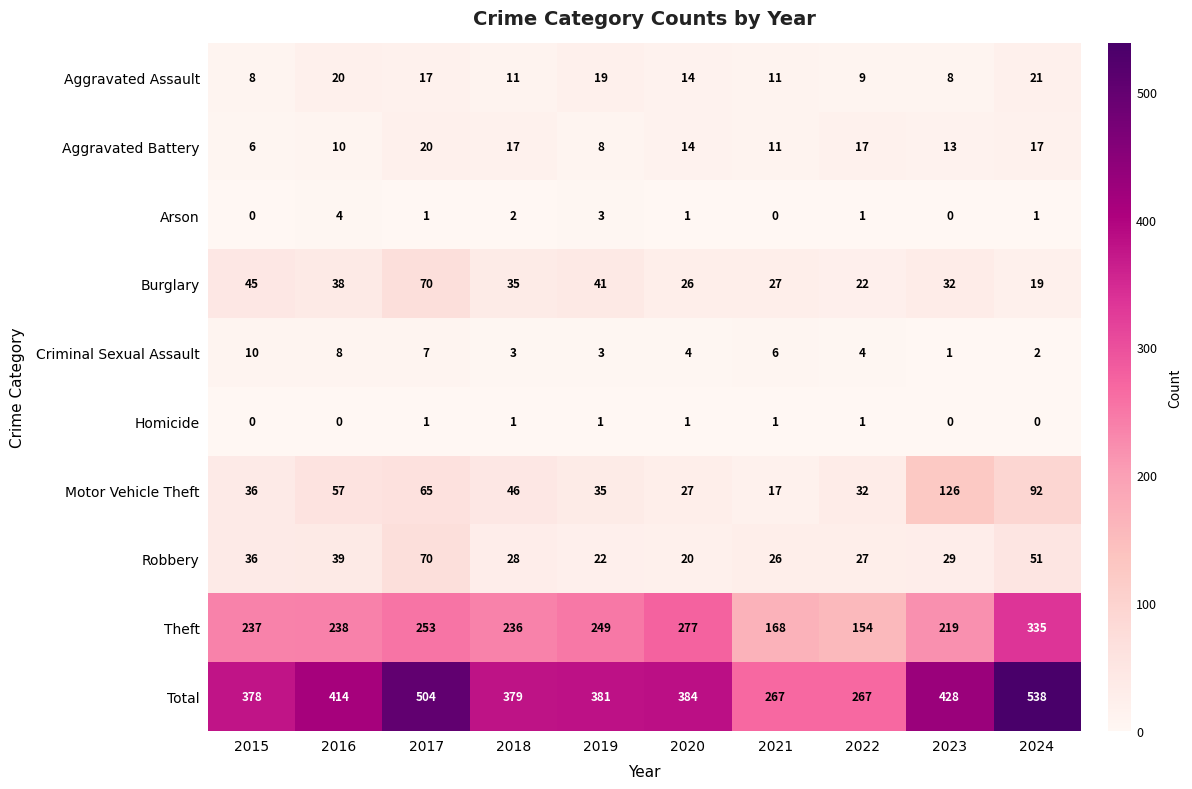

Which label corresponds to the largest value in the chart?

2024